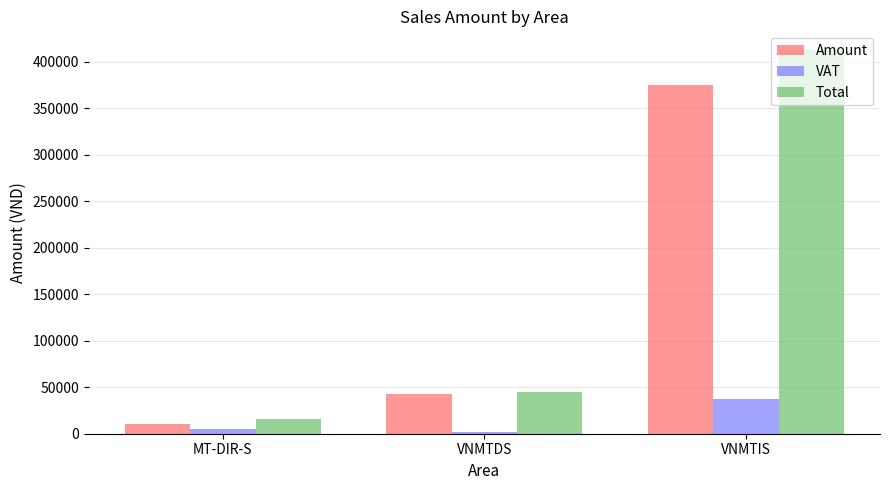

What is the value of the Amount bar at the 2nd from the left?

43015.2